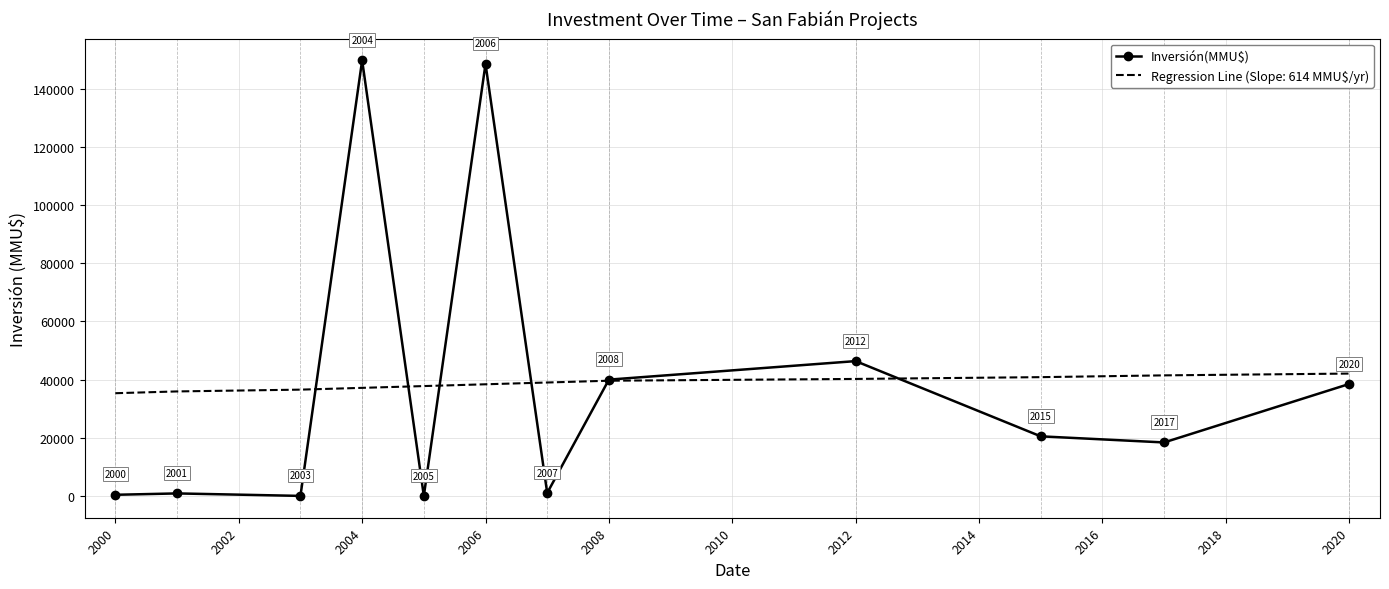

What is the highest value of the Inversión(MMU$) series?

149800.0